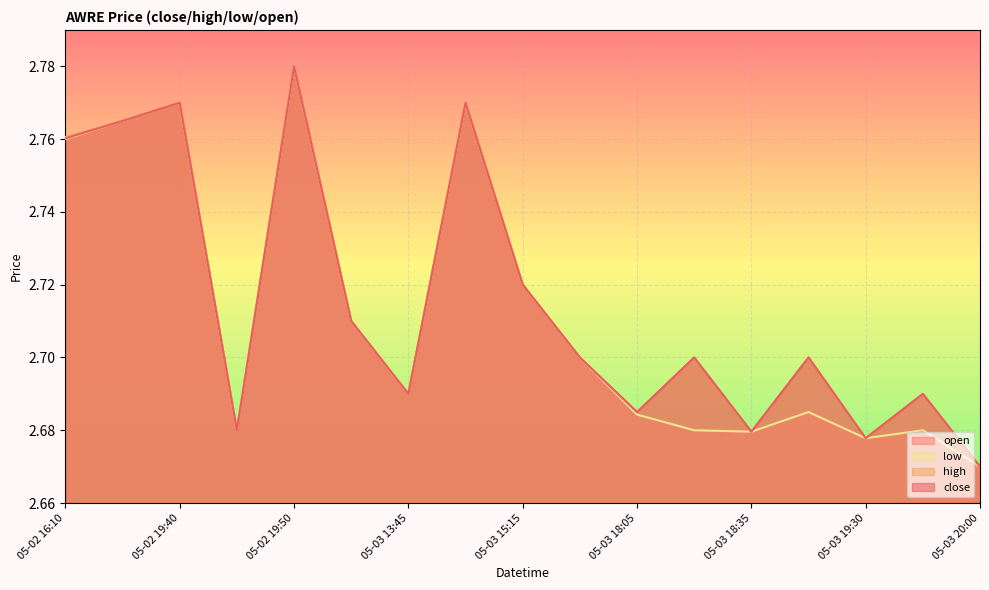

What is the minimum value shown in the chart?

2.7